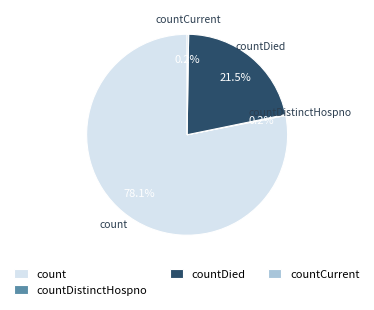

Is there any slice that represents more than half of the pie?

Yes